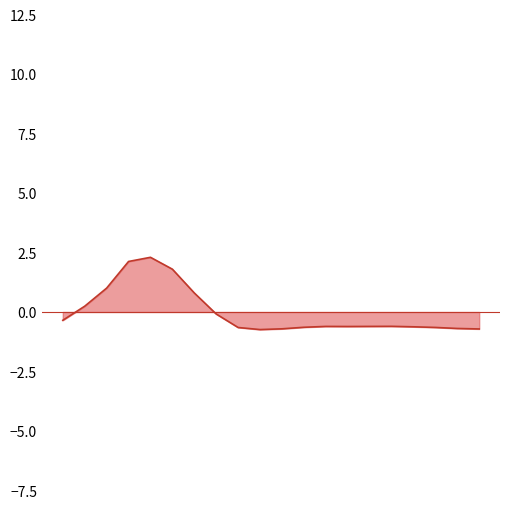

What is the difference between the maximum and minimum values?

3.0